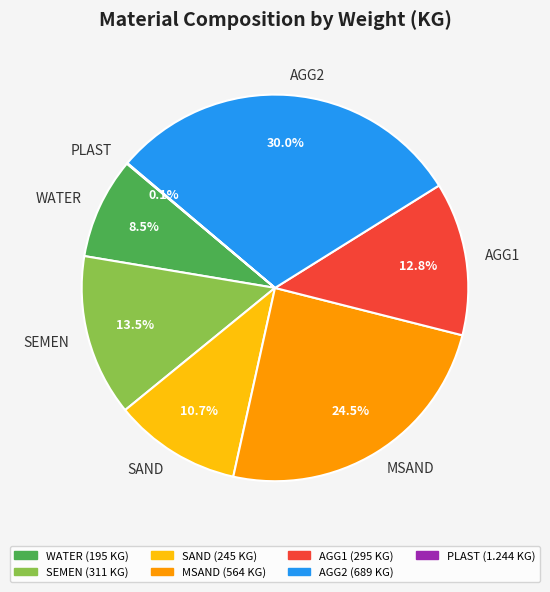

To the nearest percent, what is the combined percentage of SEMEN and AGG1?

26%